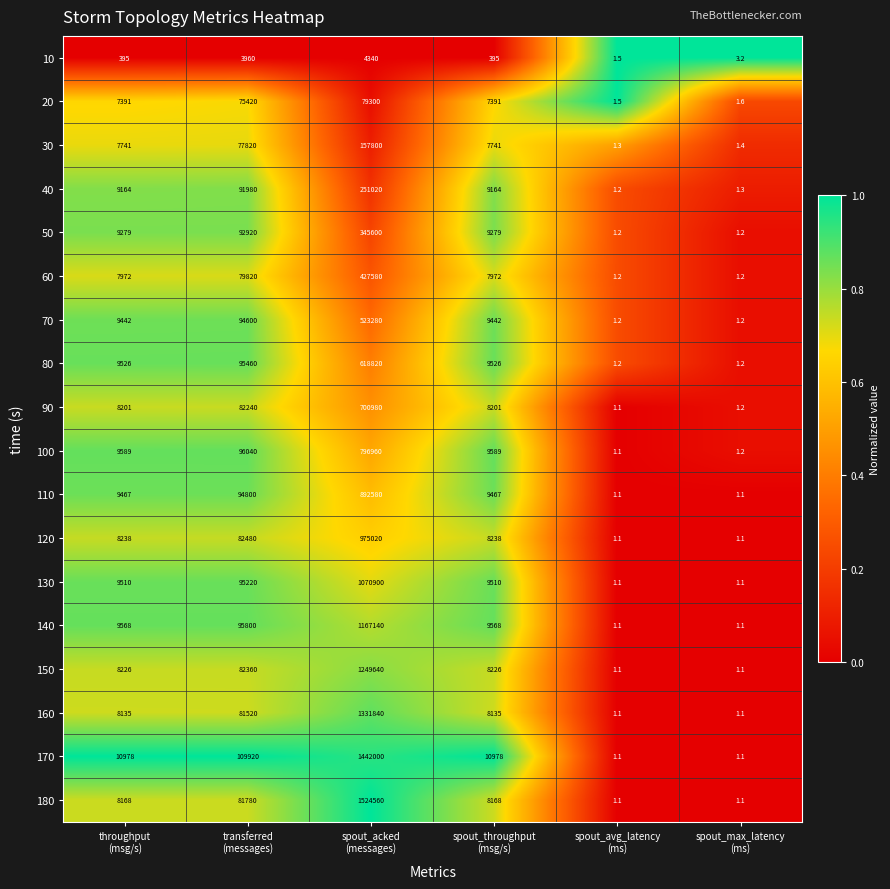

What is the maximum value shown in the chart?

1524560.0